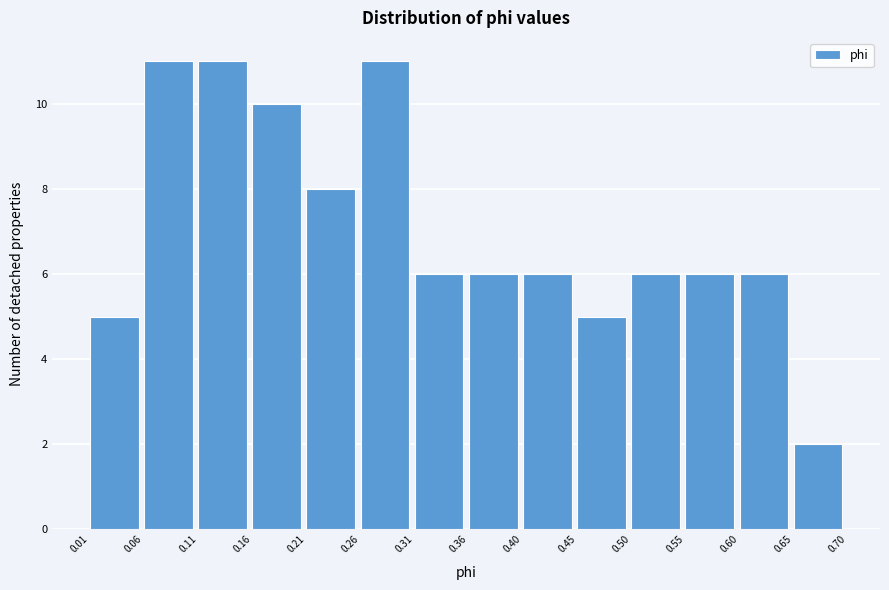

What is the height of the bar covering 0.31 to 0.36 on the x-axis? The values are not printed on the chart, so give them approximately, as read against the axis.

6